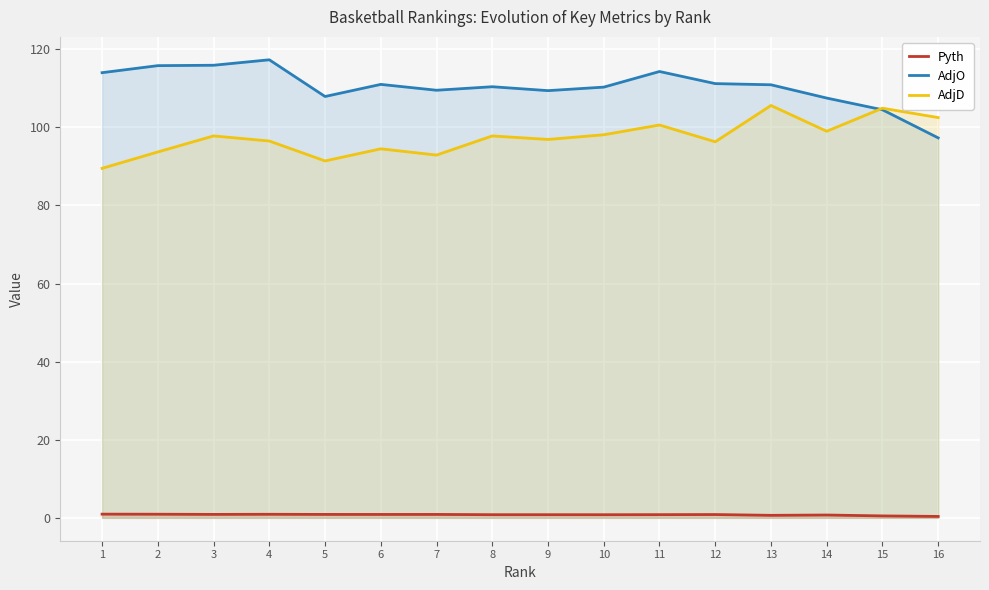

At which category does AdjO reach its first local peak?

4